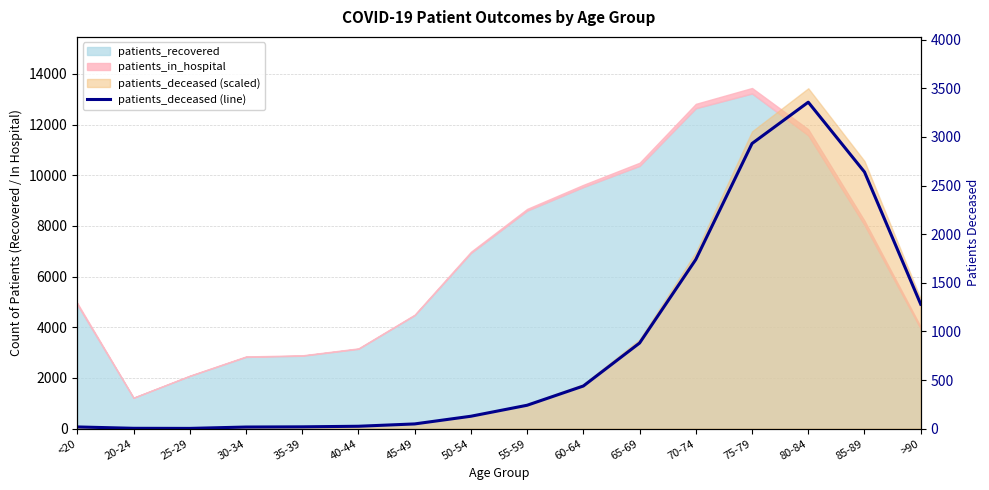

List the labels in order of value, largest first.

80-84, 75-79, 85-89, 70-74, >90, 65-69, 60-64, 55-59, 50-54, 45-49, 40-44, 35-39, <20, 30-34, 20-24, 25-29